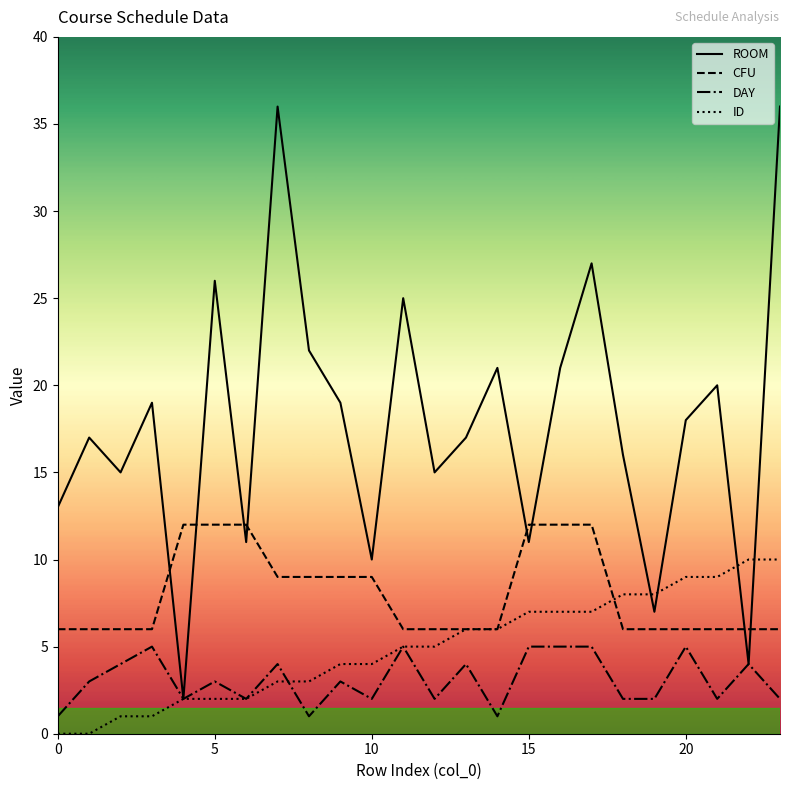

List the series in order of their peak value, lowest first.

DAY, ID, CFU, ROOM